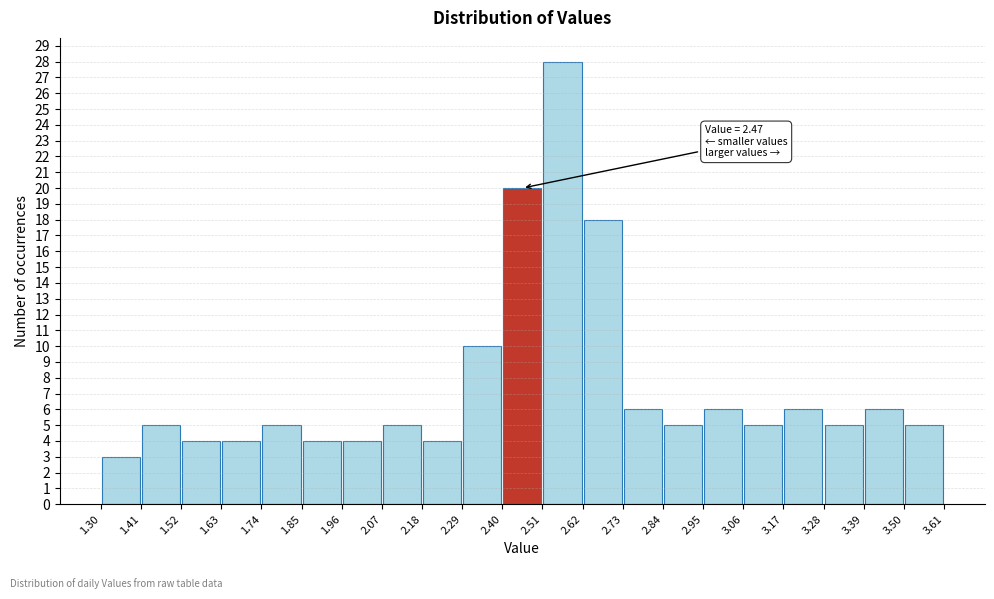

Over which range of the x-axis is the bar tallest?

2.51 to 2.62